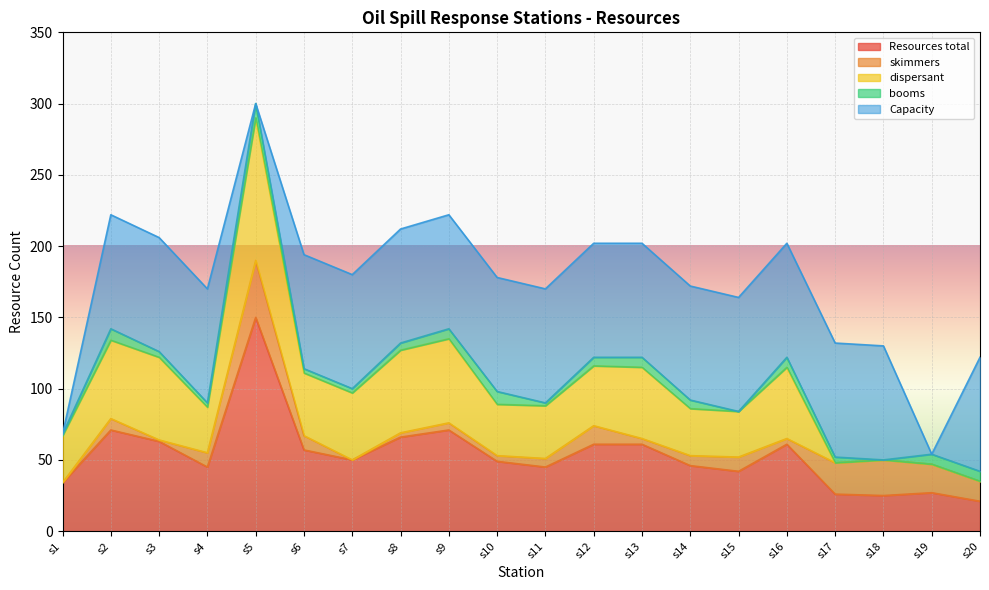

At how many categories does at least one series exceed 93?

1